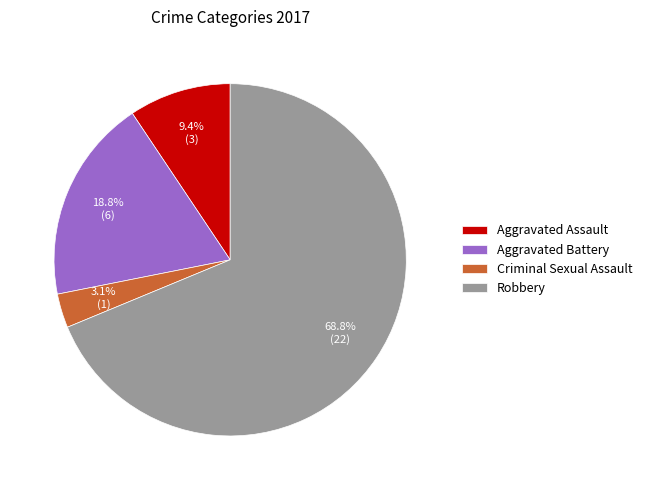

Does Criminal Sexual Assault represent more than half of the total?

No